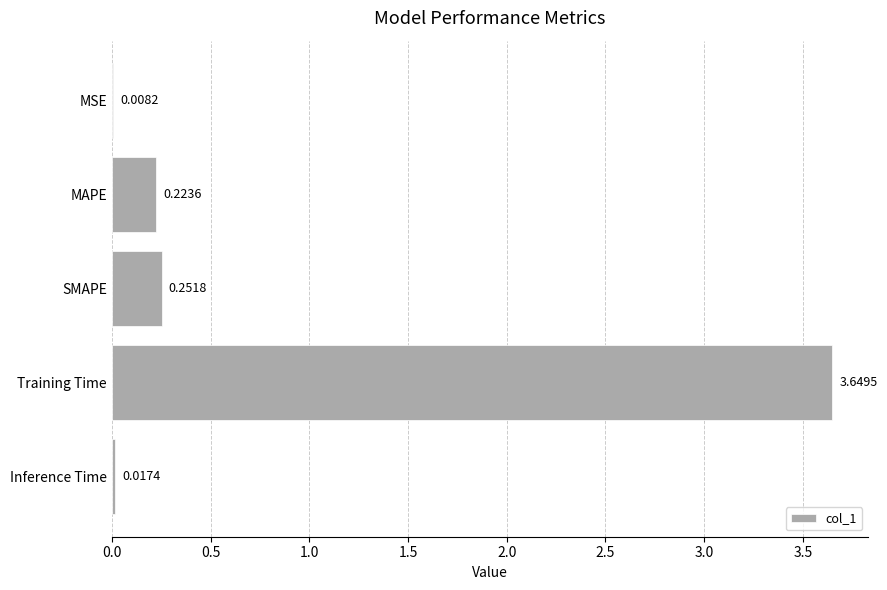

At which label is the value closest to 1?

SMAPE